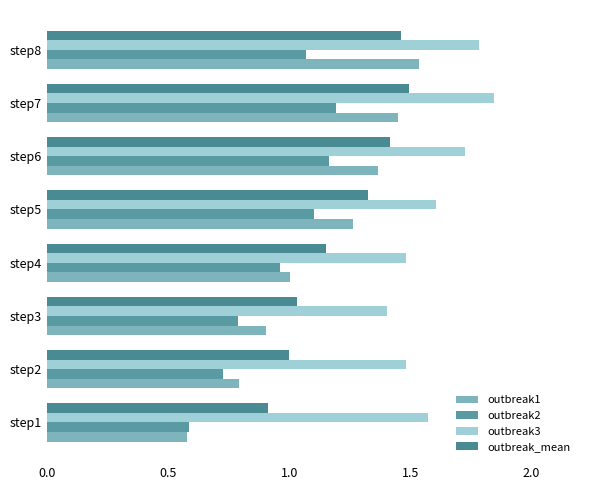

How many data points in outbreak2 are less than 1?

4